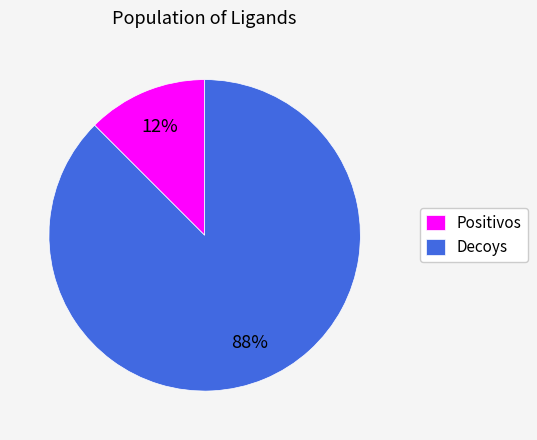

To the nearest percent, what is the average slice percentage?

50%